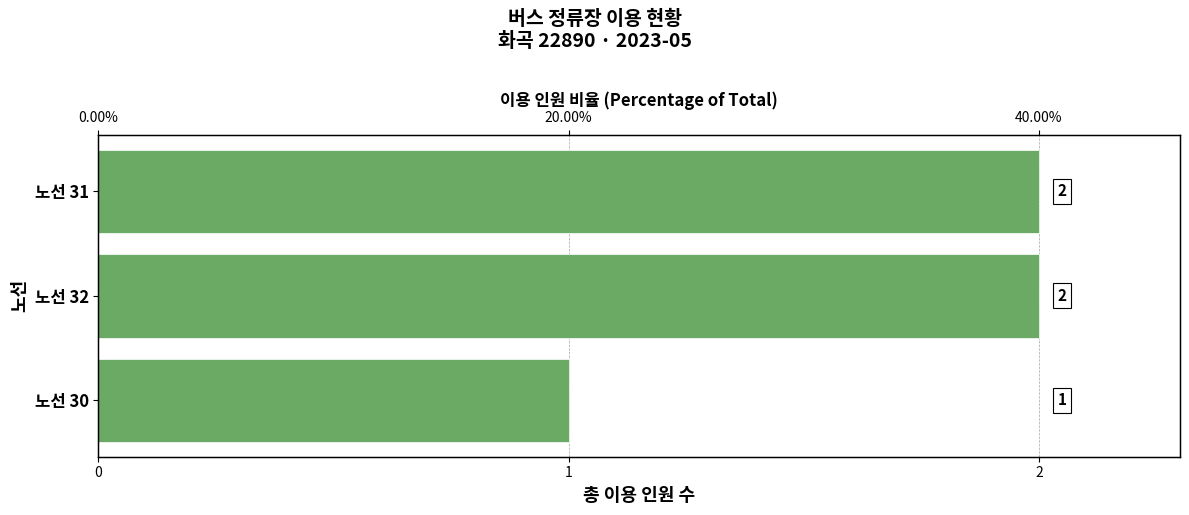

What is the value of the 1st bar from the left?

2